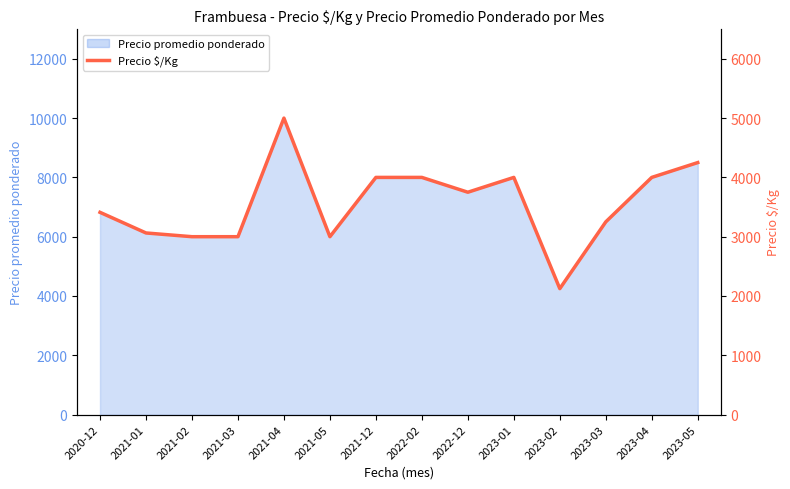

What is the change in value from 2021-05 to 2021-12?

+1000